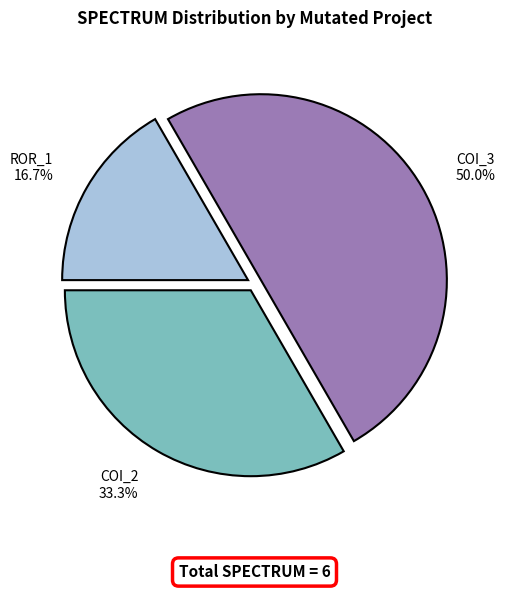

To the nearest percent, what is the difference between the largest and smallest slice percentages?

33%